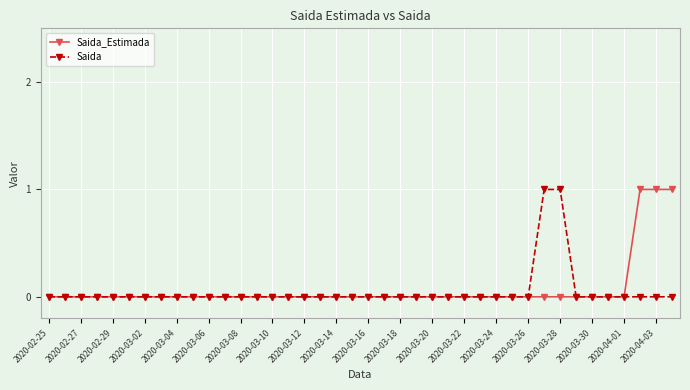

Which series has the largest range (max minus min)?

Saida_Estimada